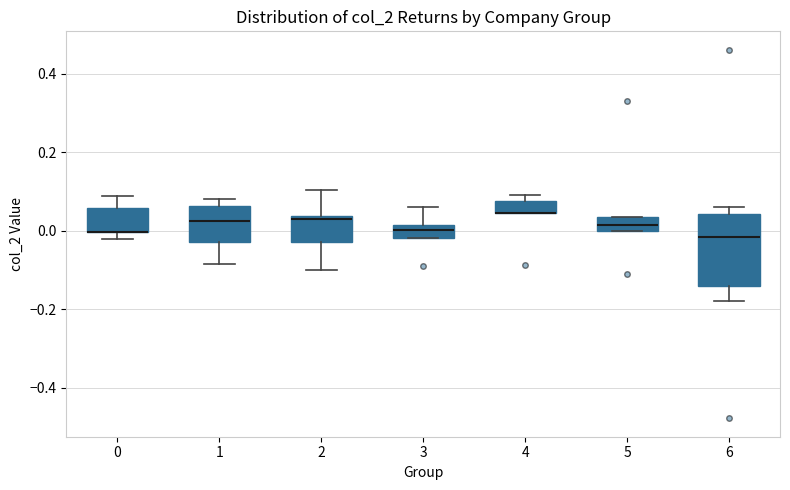

Comparing the boxes themselves (not the whiskers), which one is the tallest?

6